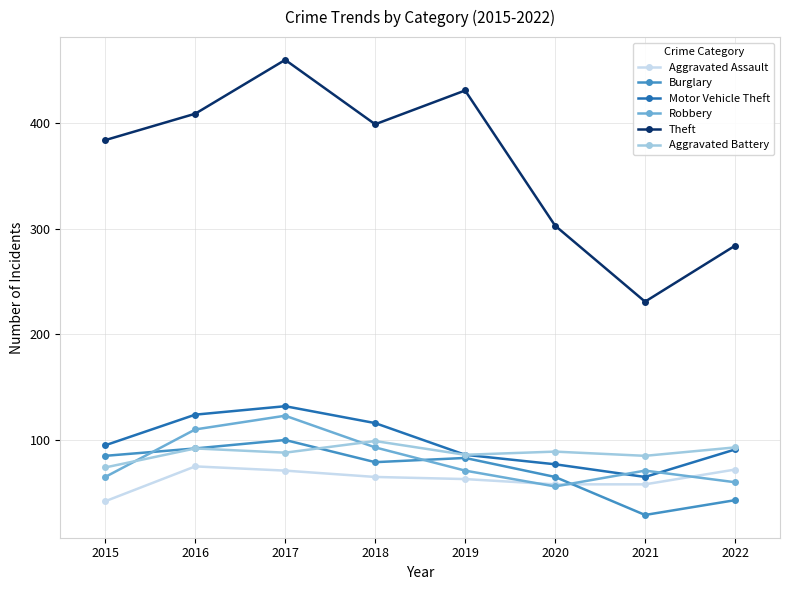

Which category has the highest value in the Robbery series?

2017